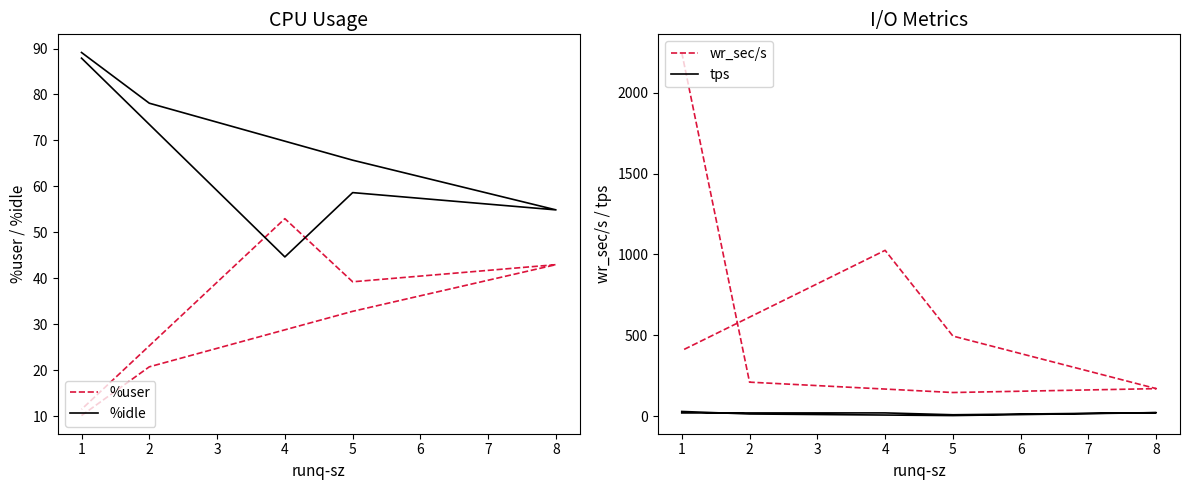

True or false: %idle and tps intersect in this chart.

False